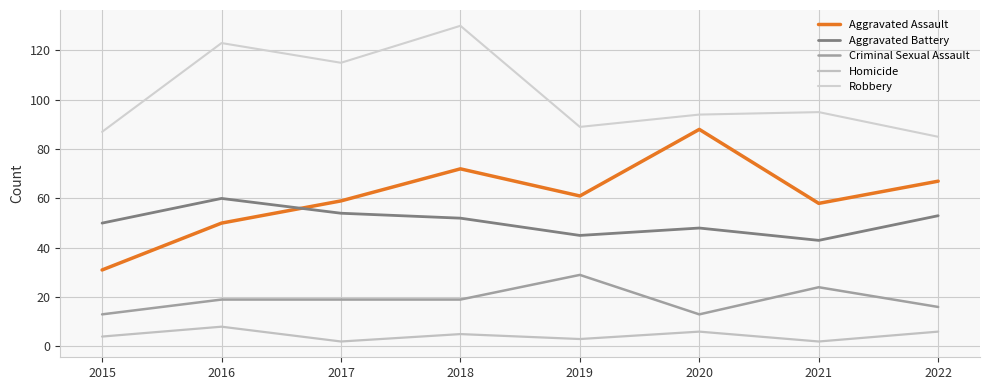

List the series in order of their peak value, highest first.

Robbery, Aggravated Assault, Aggravated Battery, Criminal Sexual Assault, Homicide